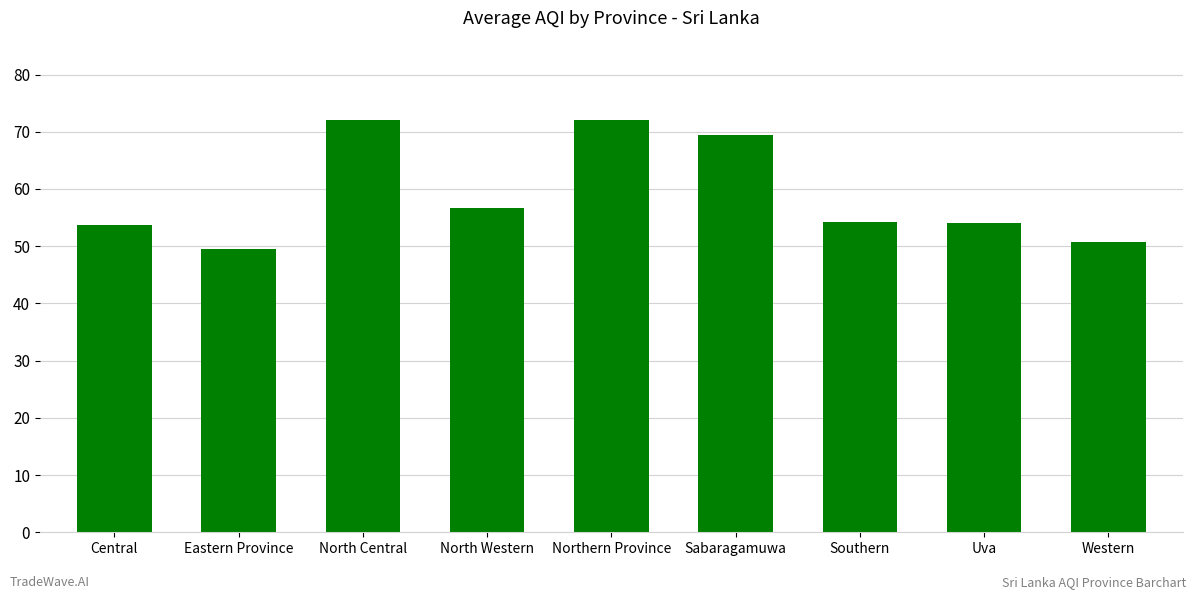

How many data points does each series have?

9